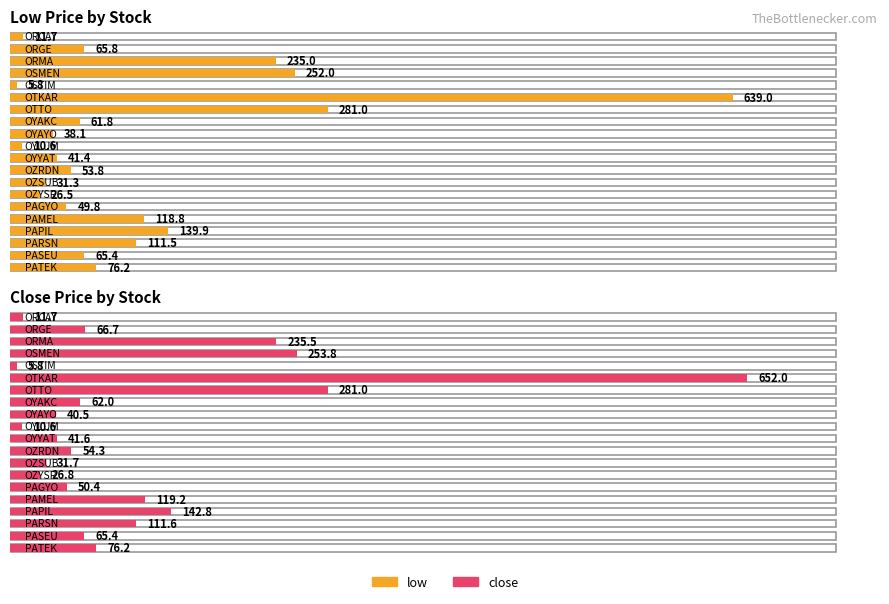

What are all the series names shown in the legend?

low, close